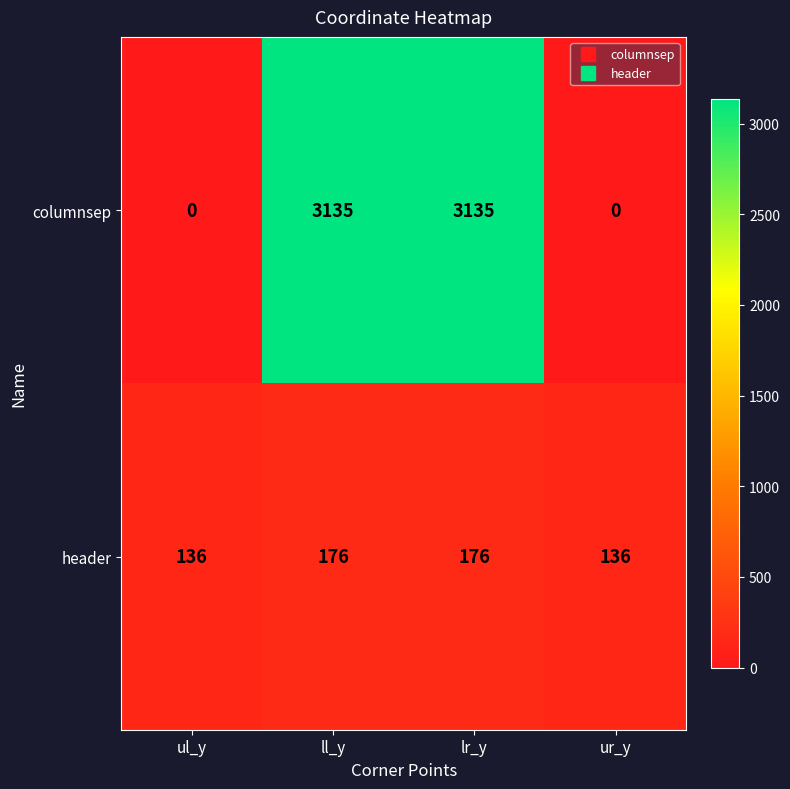

Which series has the largest range (max minus min)?

columnsep